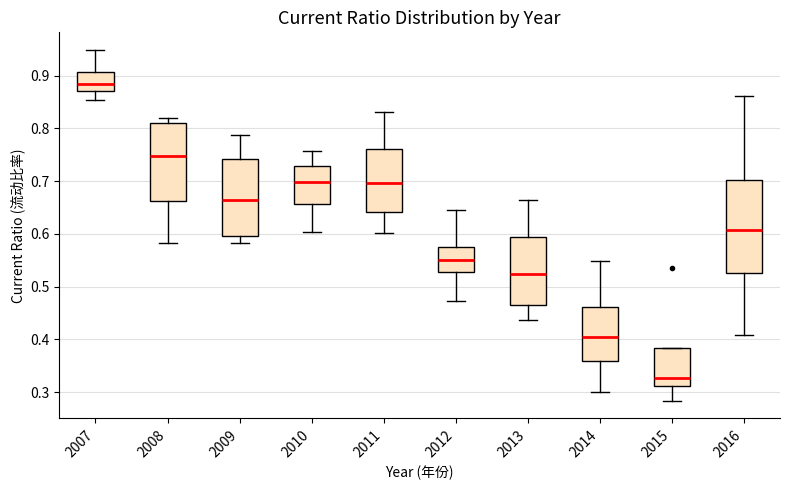

Which box's median line is the lowest?

2015